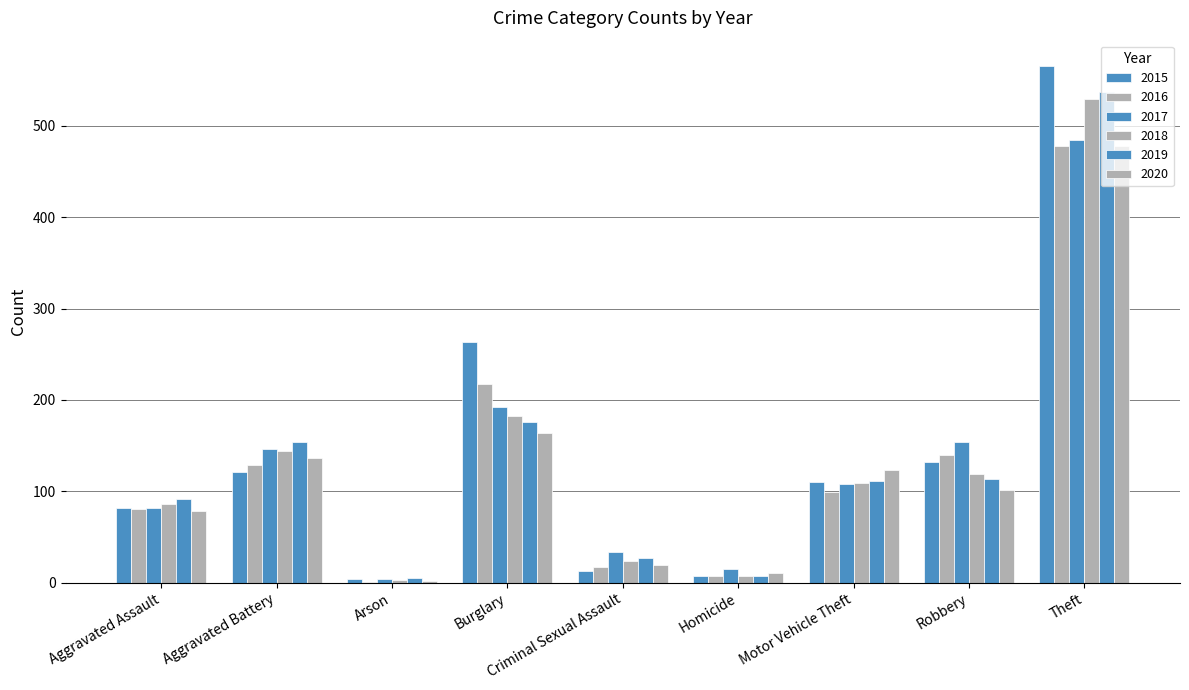

Are the bars horizontal?

No